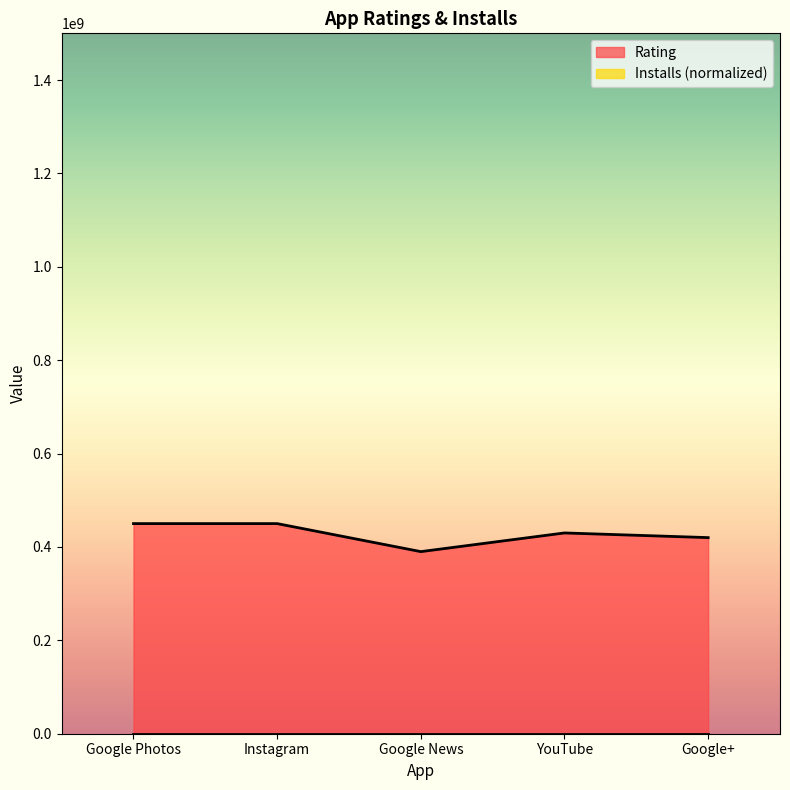

Reading right to left, transcribe all the data shown in this chart.

420000000	430000000	390000000	450000000	450000000